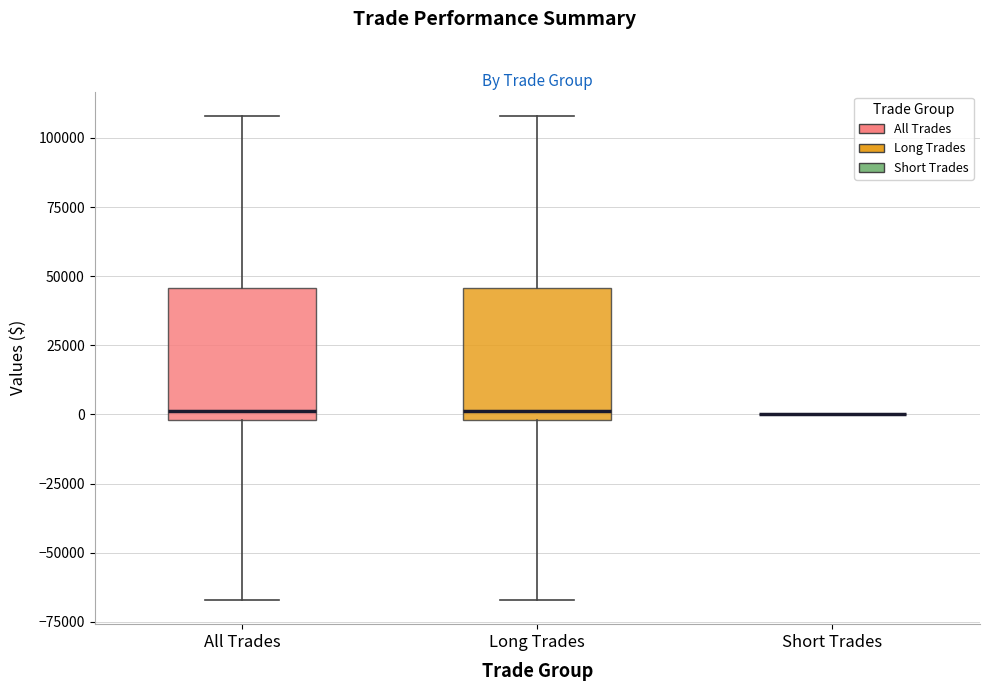

Reading left to right, read every box against the y-axis: the position of its median line, the range the box covers, and the ends of its whiskers. The values are not printed on the chart, so give them approximately, as read against the axis.

All Trades: median 0 (just above the box's lower edge), box 0 to 45000, whiskers -65000 to 110000
Long Trades: median 0 (just above the box's lower edge), box 0 to 45000, whiskers -65000 to 110000
Short Trades: box collapsed to a line at 0, whiskers 0 to 0